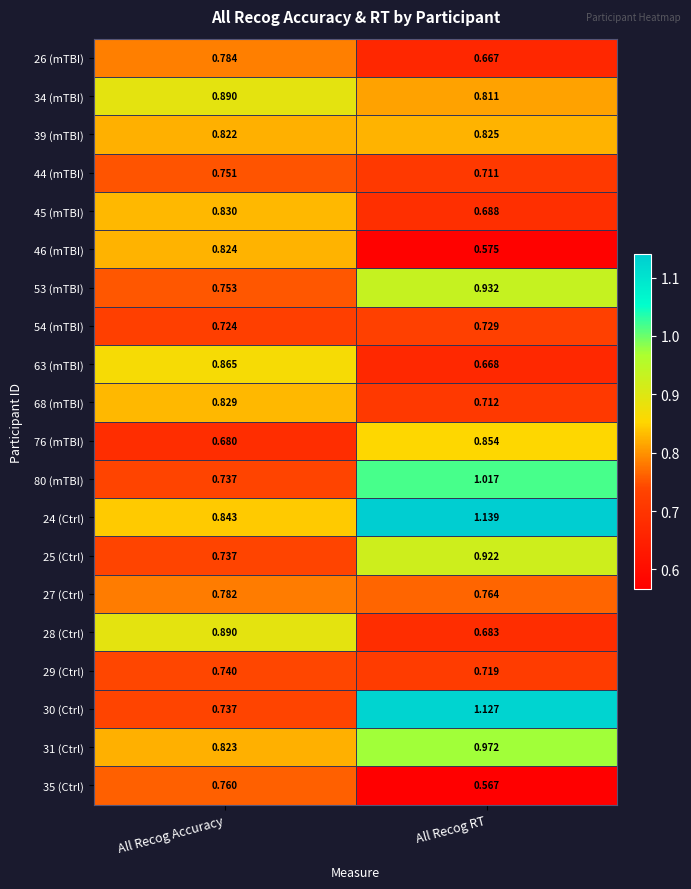

What is the total value across all series at All Recog Accuracy?

15.8